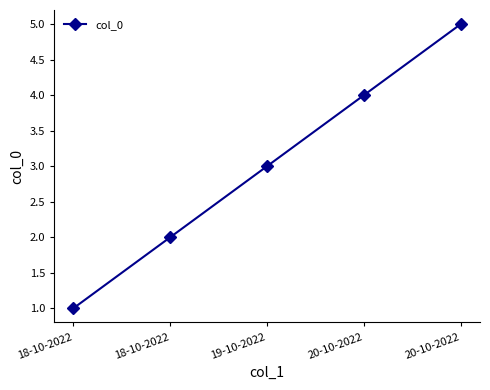

How many values are below 3?

2